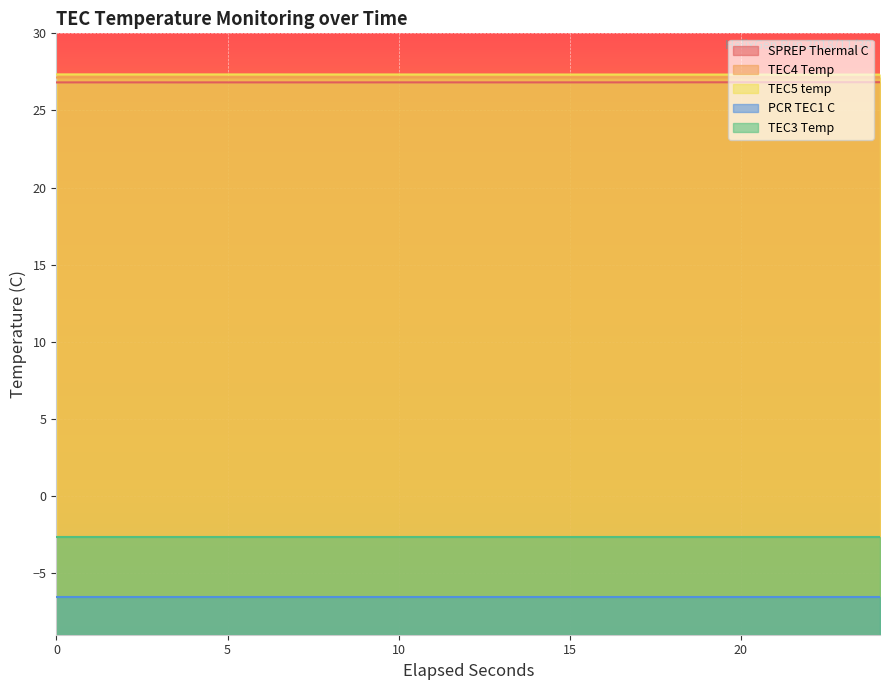

True or false: PCR TEC1 C and TEC3 Temp intersect in this chart.

False